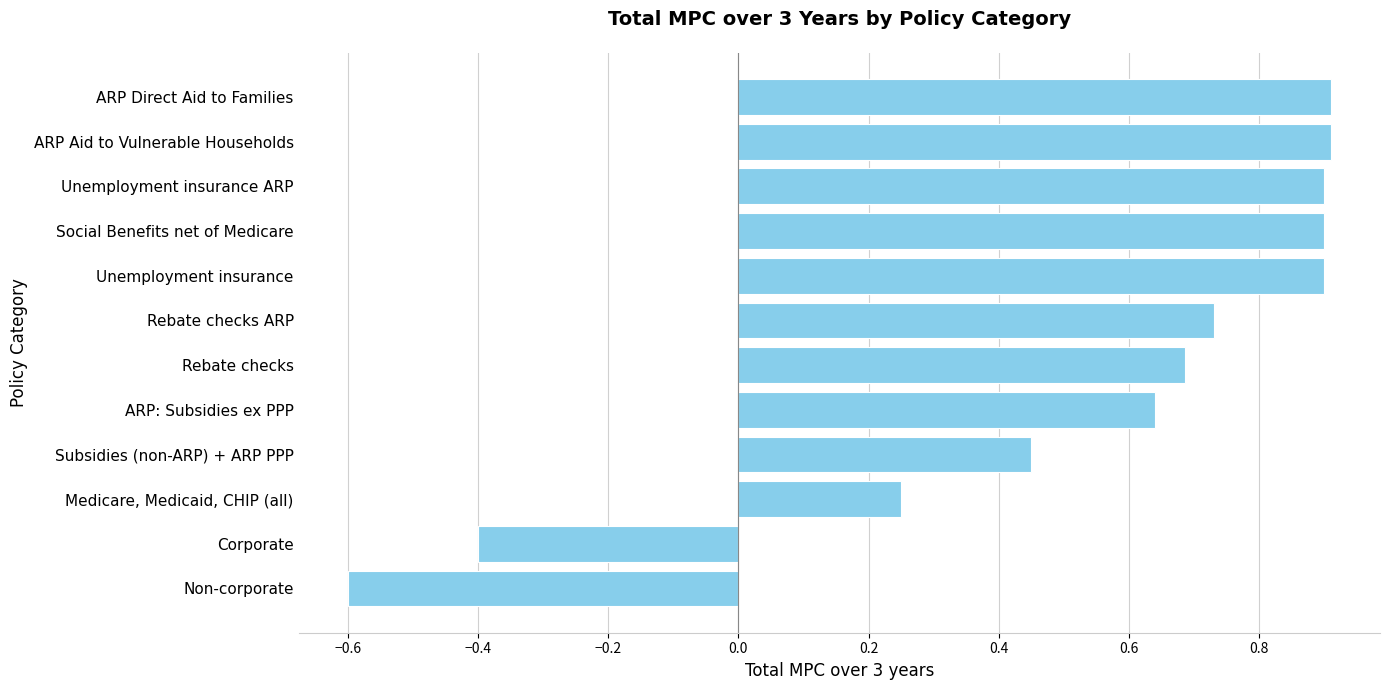

True or false: the data shows -0.6 at Non-corporate.

True